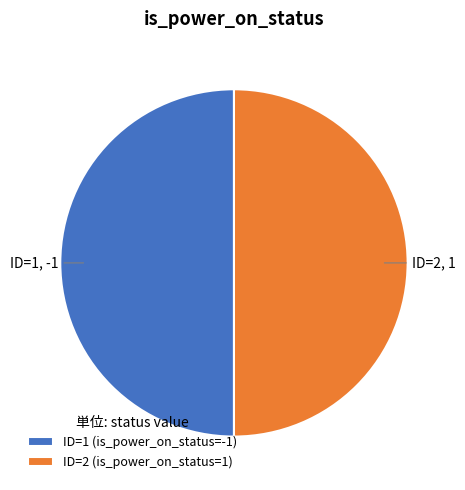

Is it true that ID=2 (is_power_on_status=1) is 50% of the pie?

True